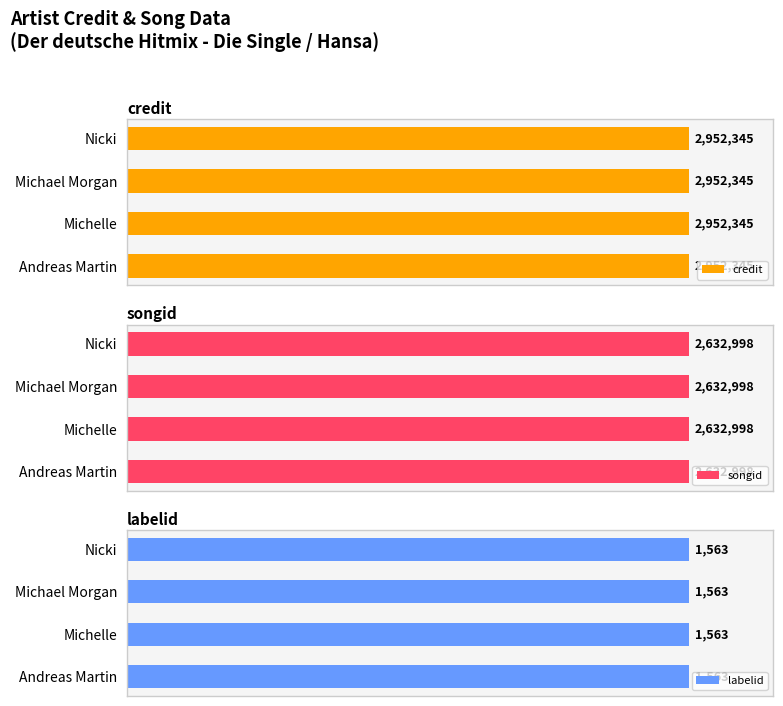

The labelid series shows 821 at Andreas Martin. True or false?

False